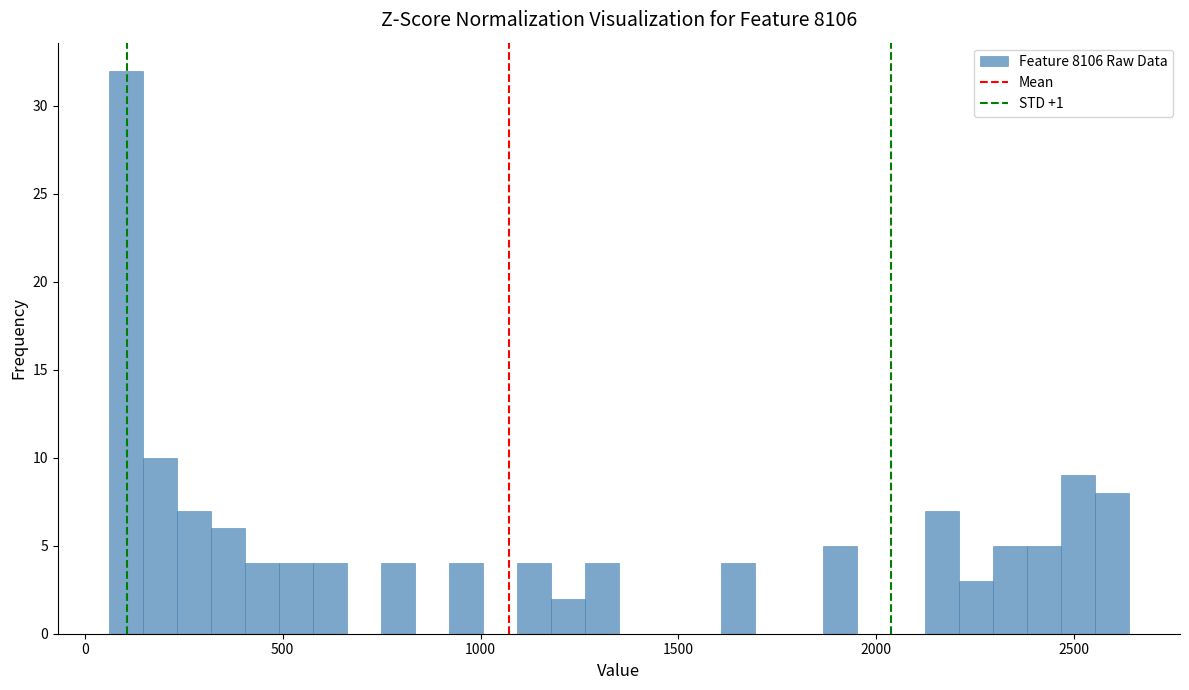

Read against the x-axis, roughly where is the centre of the tallest bar?

100